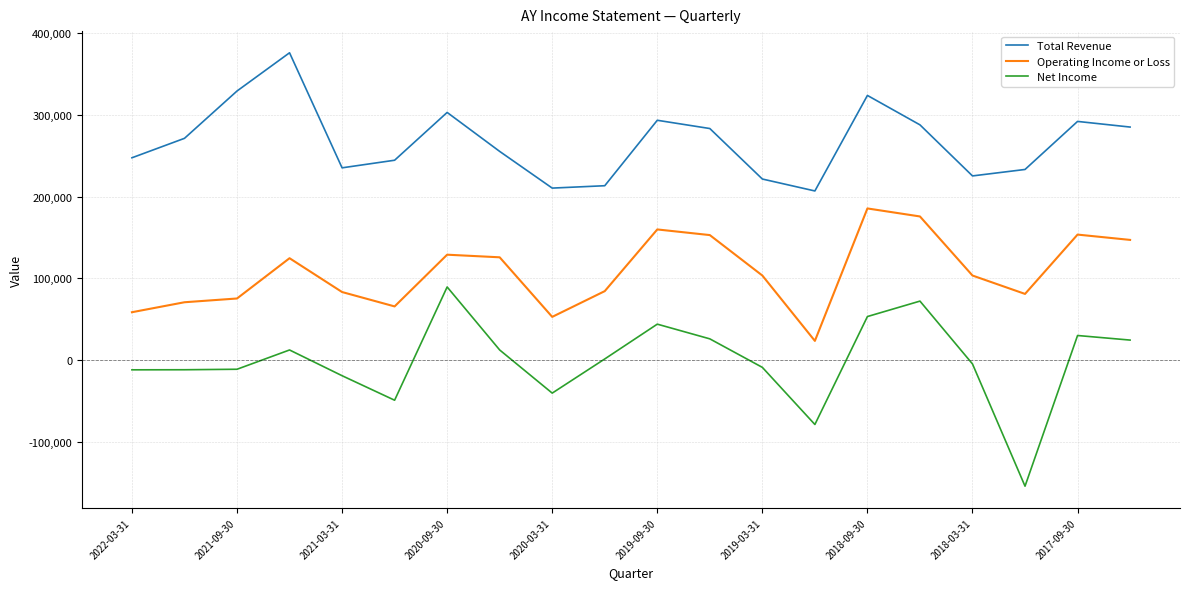

True or false: Total Revenue and Net Income intersect in this chart.

False